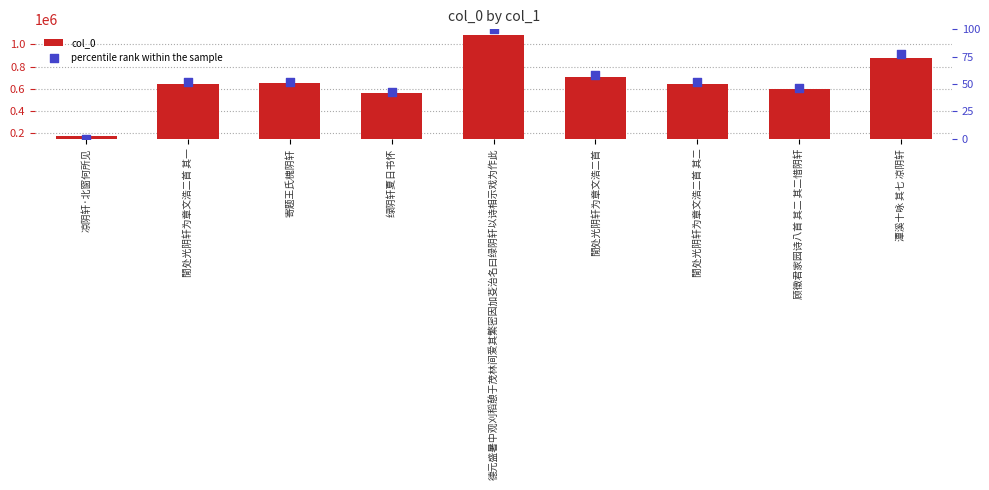

At how many categories does at least one series exceed 934754?

1